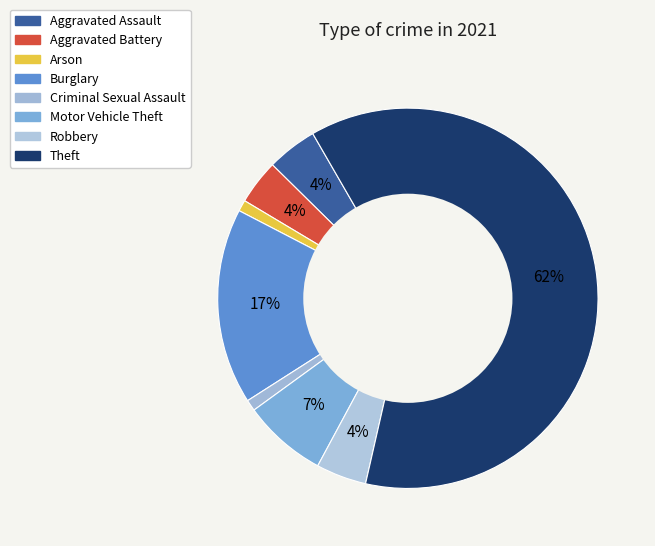

True or false: Aggravated Assault accounts for 13% of the total.

False